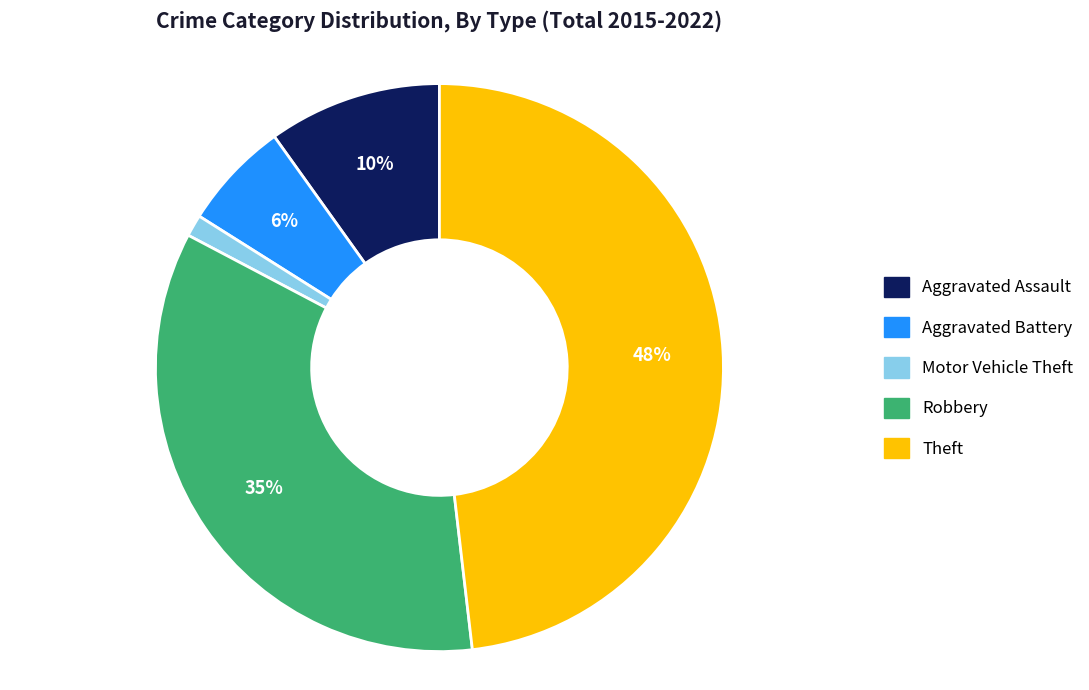

True or false: Aggravated Battery accounts for 1% of the total.

False